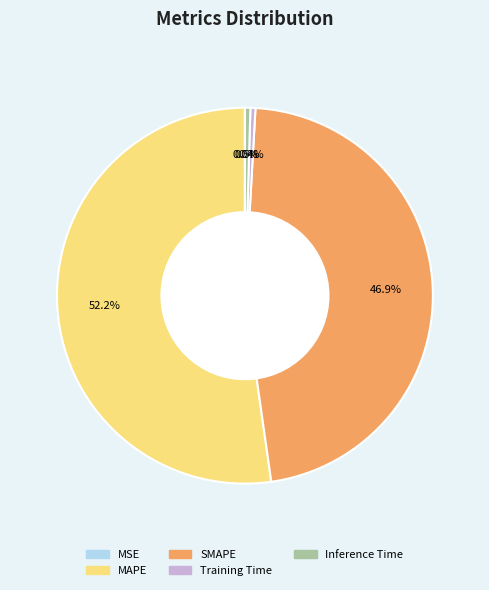

What is the largest slice in the pie chart?

MAPE